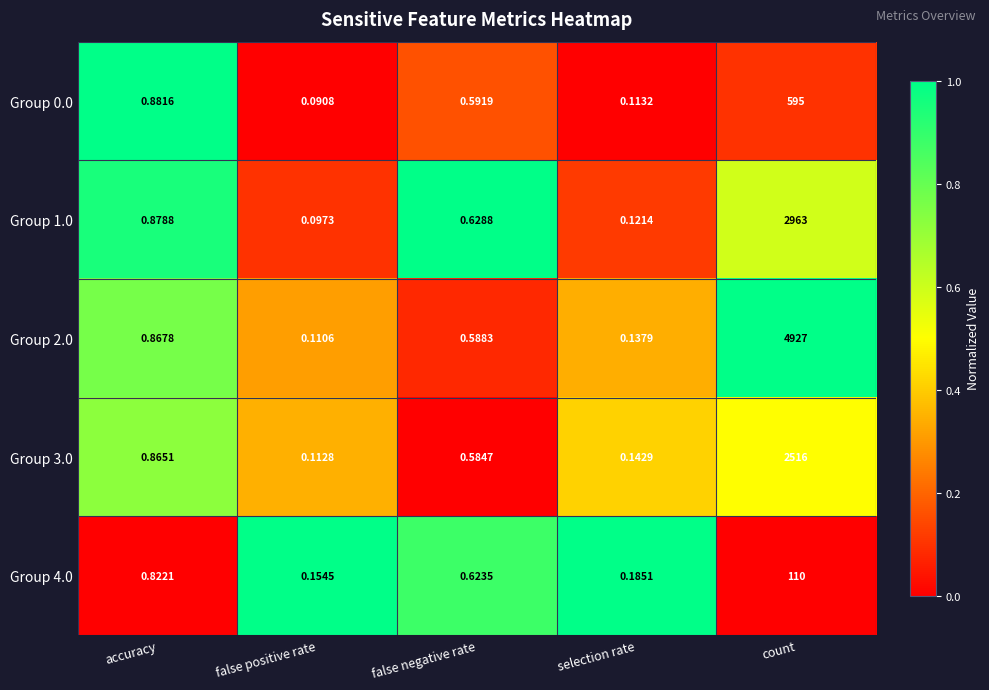

Which category has the lowest value in the Group 1.0 series?

false positive rate